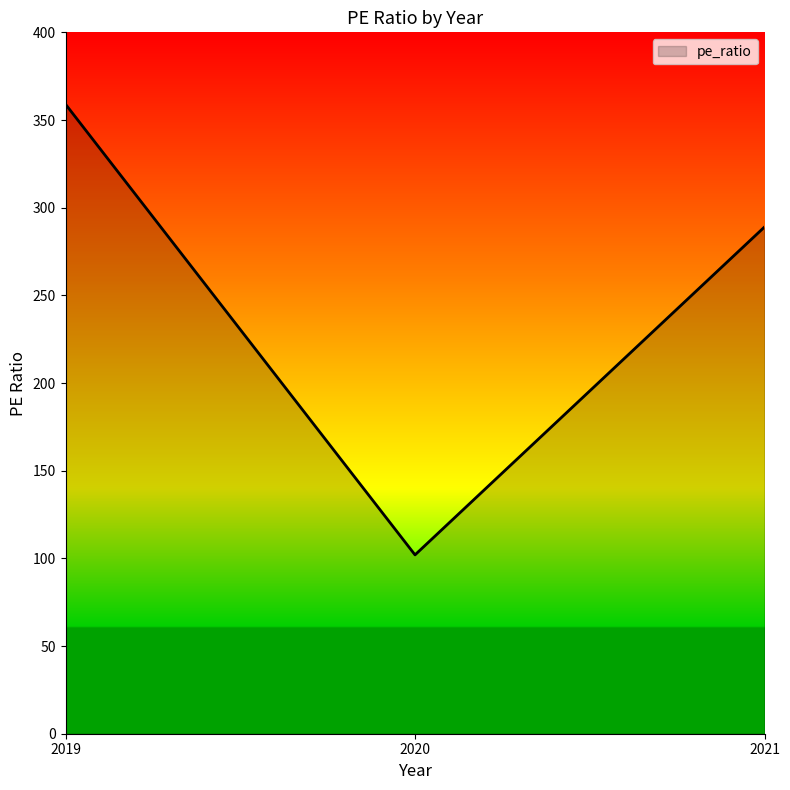

Which category has the lowest value across all series?

2020